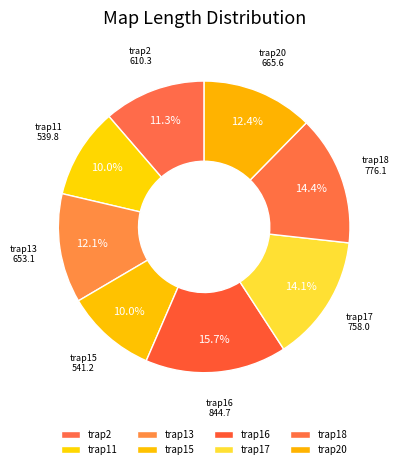

Which slice is the largest?

trap16